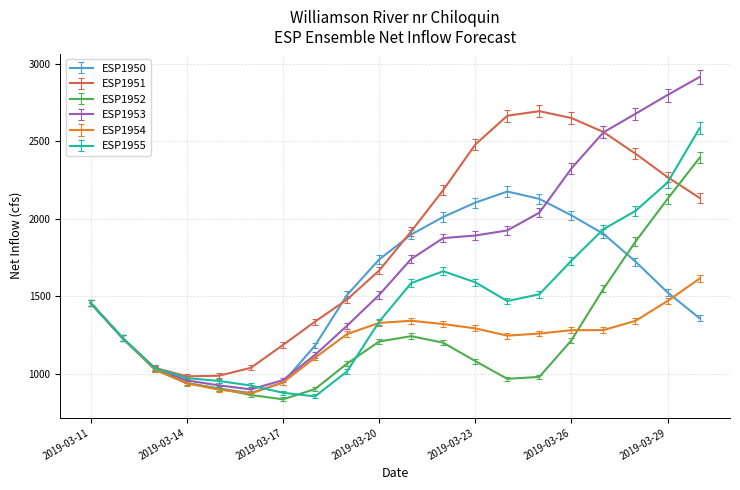

What is the lowest value of the ESP1955 series?

855.0